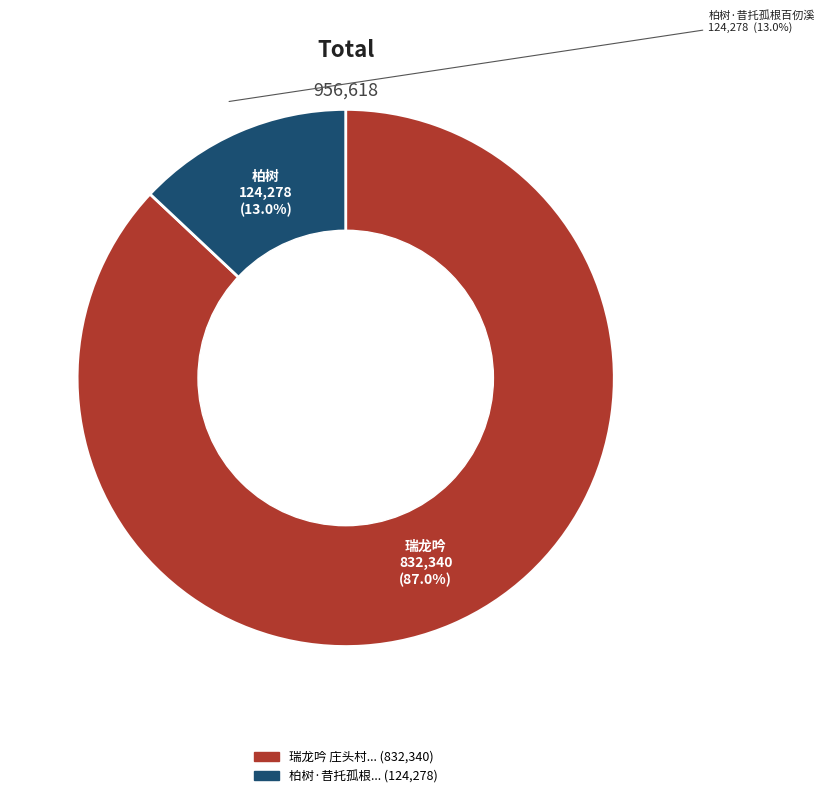

What is the ratio of the value at 柏树·昔托孤根百仞溪 to the value at 瑞龙吟 庄头村花田自五代迄今，盖亦地之韵者。余既来游，感叹今昔，托之于音?

0.1